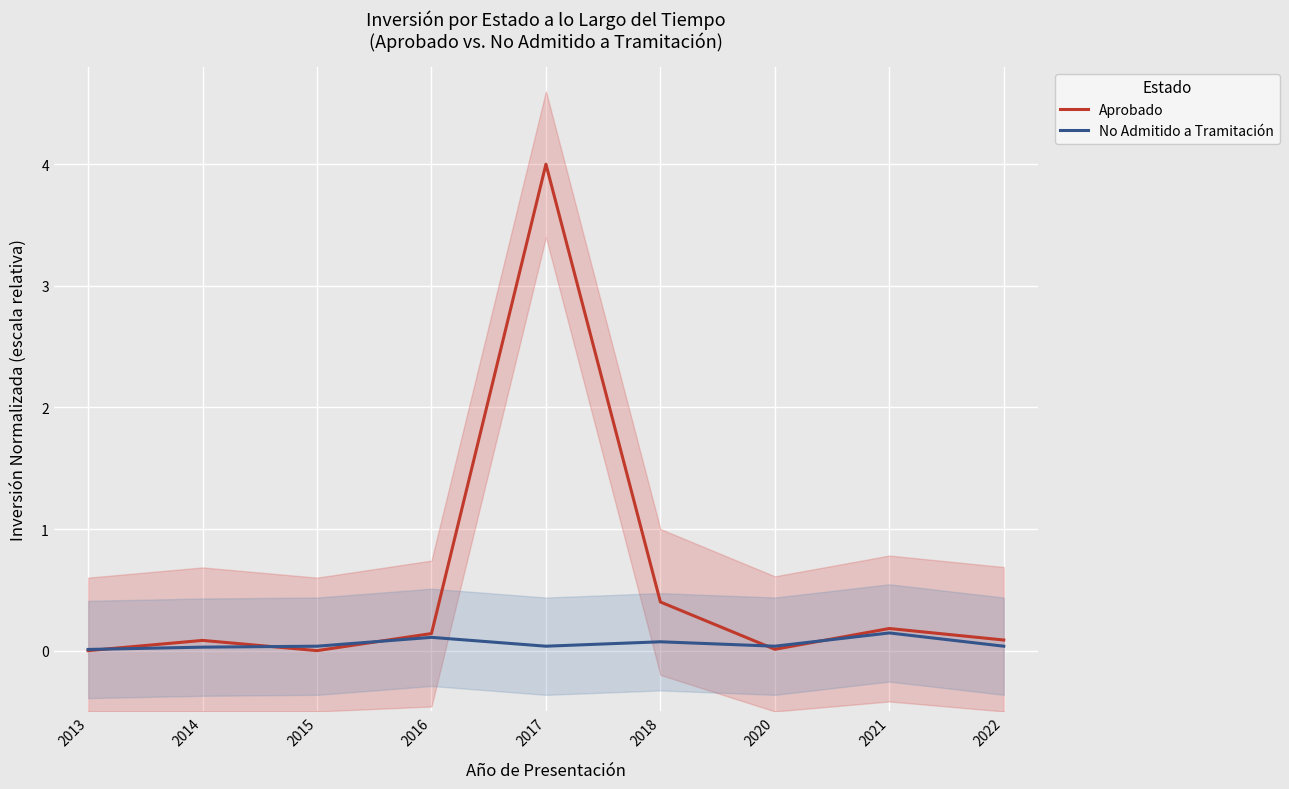

Is this an area chart (filled region under the line)?

No